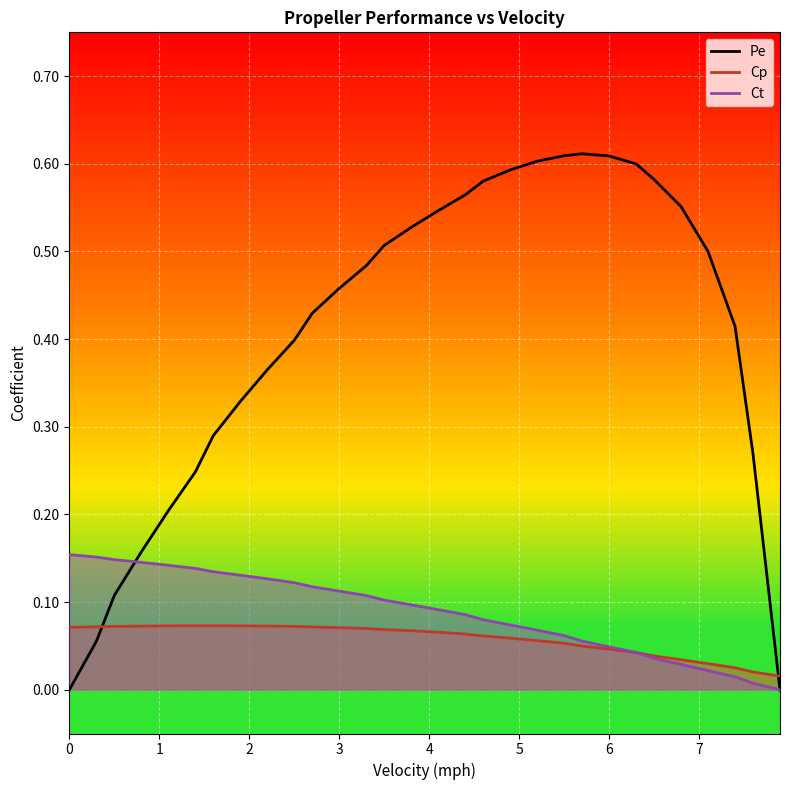

Does the chart display data point markers on the line(s)?

No